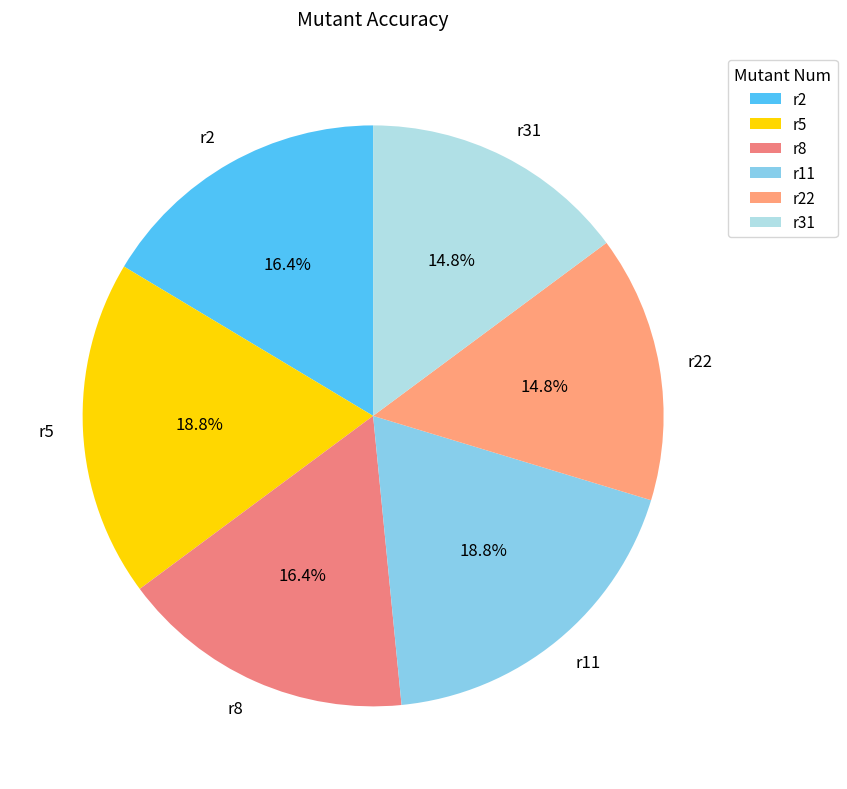

Is r22 the majority of the pie?

No